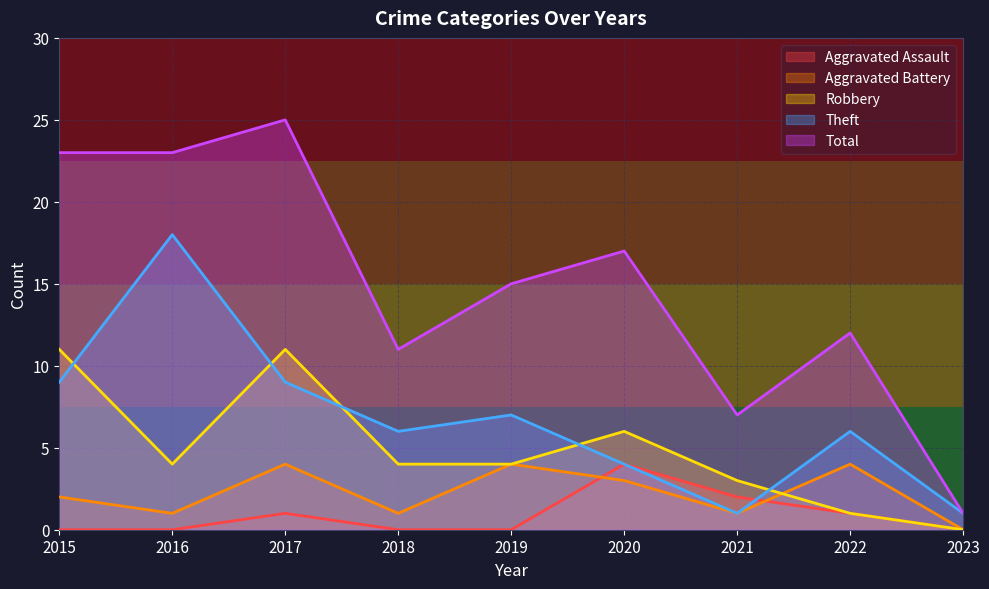

What are all the series names shown in the legend?

Aggravated Assault, Aggravated Battery, Robbery, Theft, Total